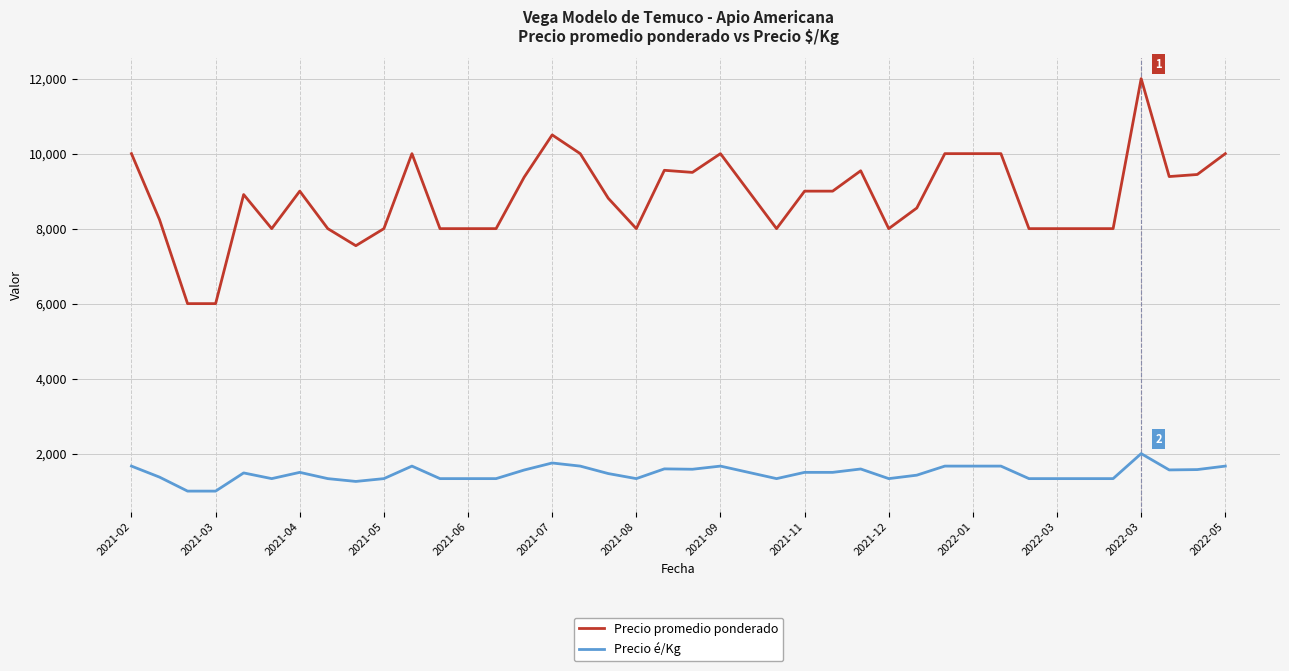

True or false: Precio é/Kg and Precio promedio ponderado cross at least once.

False